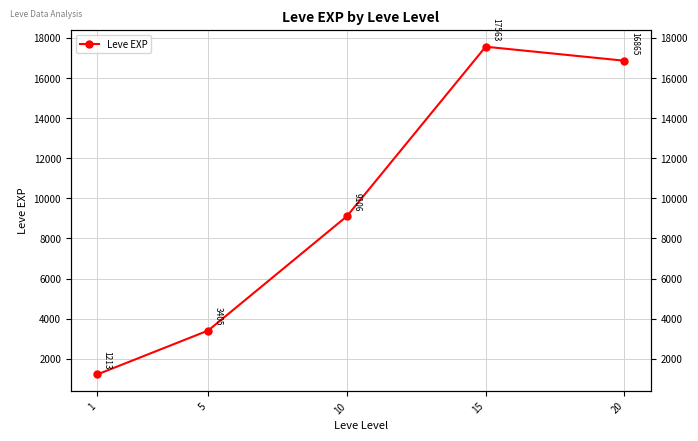

The value at 15 is 23556.7. True or false?

False